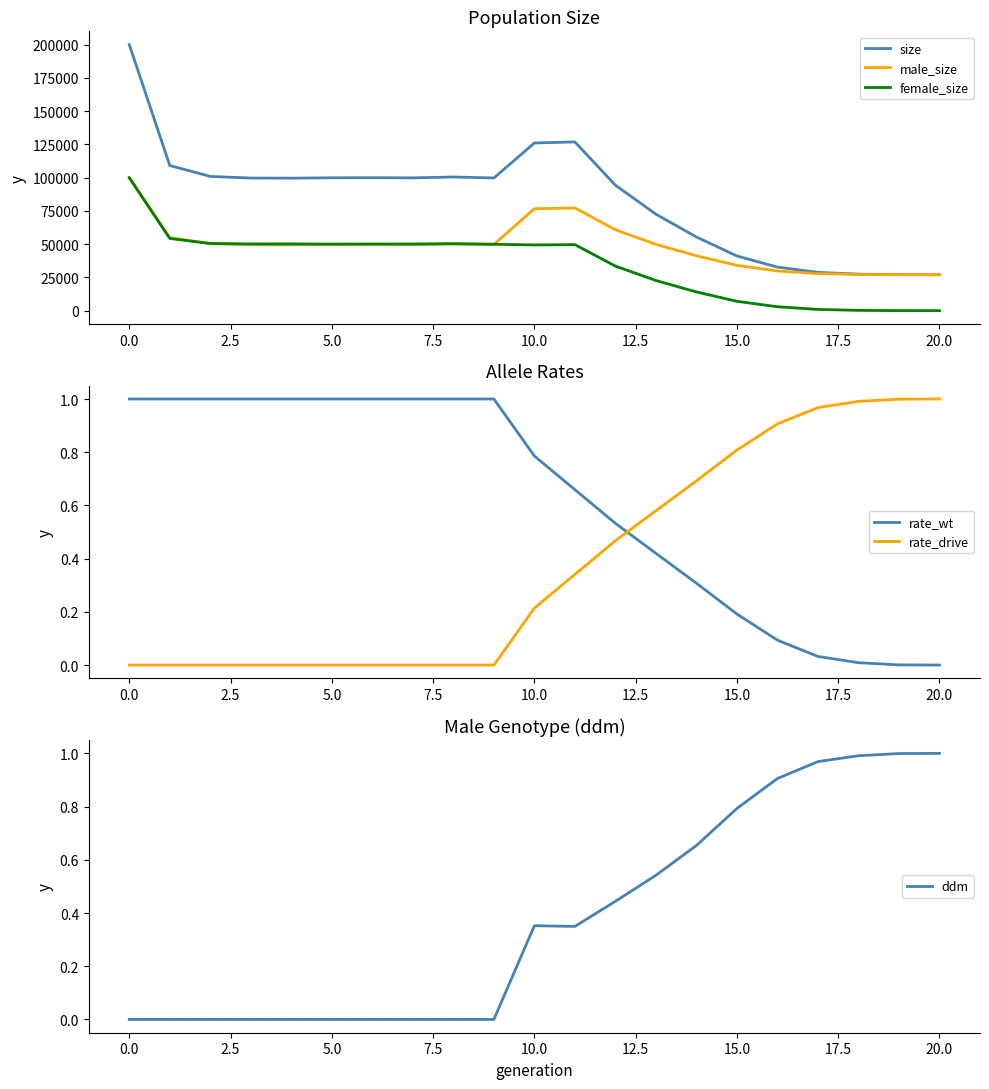

At which label is male_size closest to 63544?

12